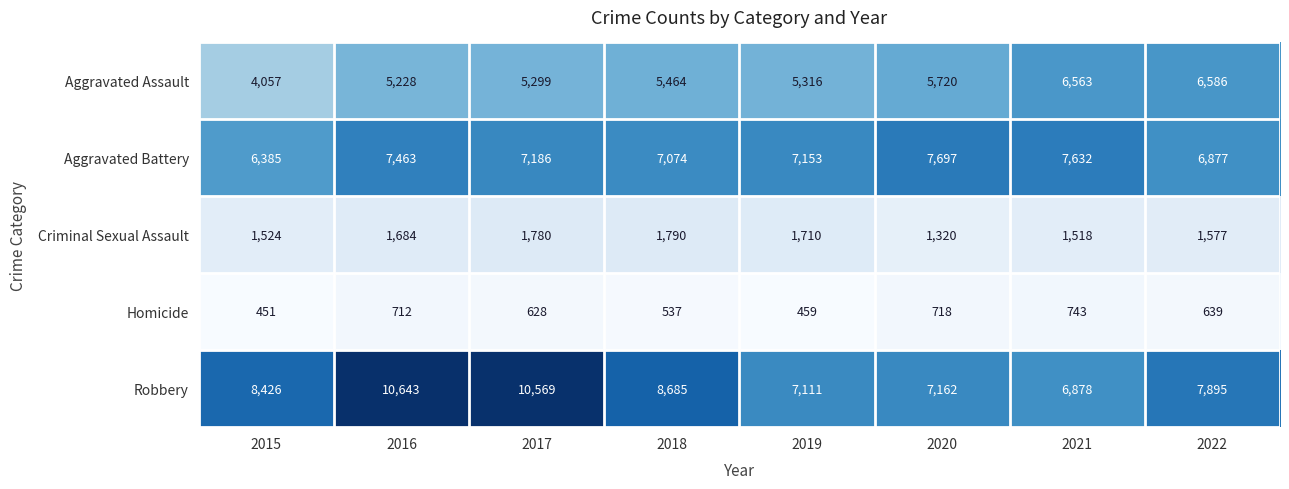

Is it true that Criminal Sexual Assault equals 683 at 2019?

False